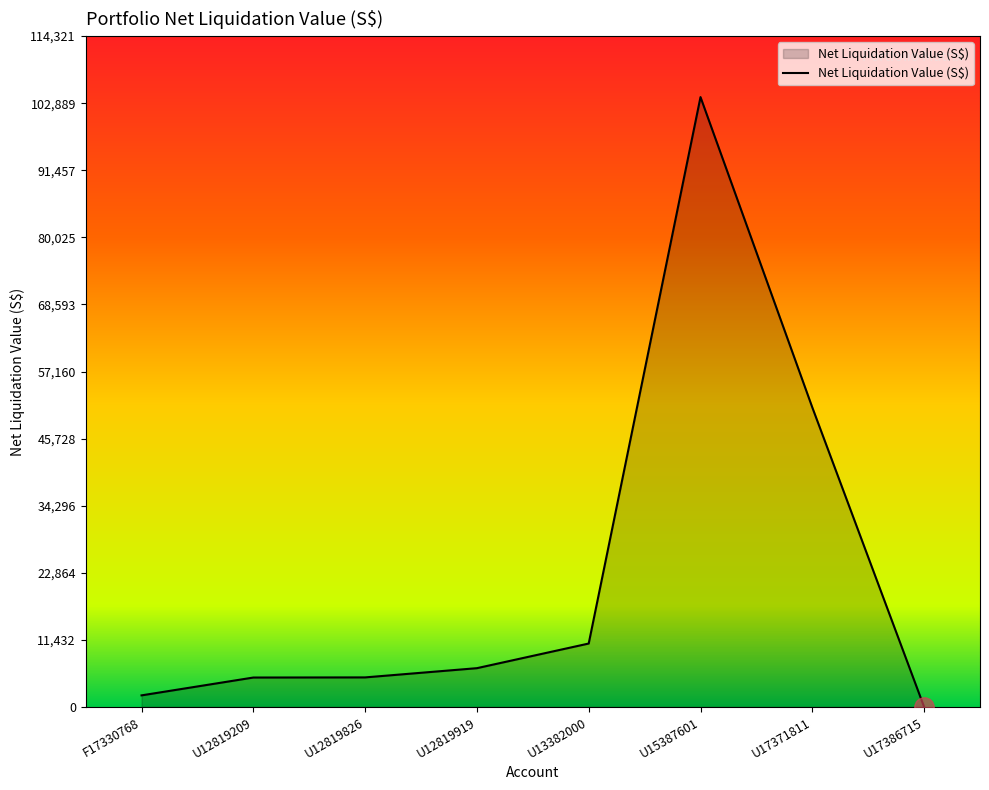

How many categories are shown in the chart?

8